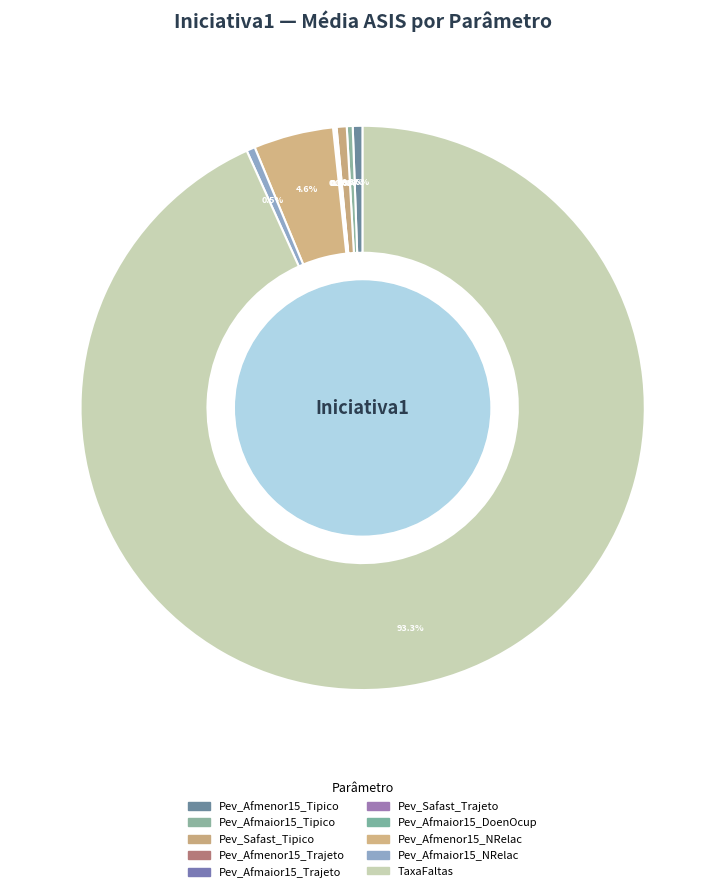

What percentage is NOT represented by Pev_Afmenor15_NRelac?

95.4%